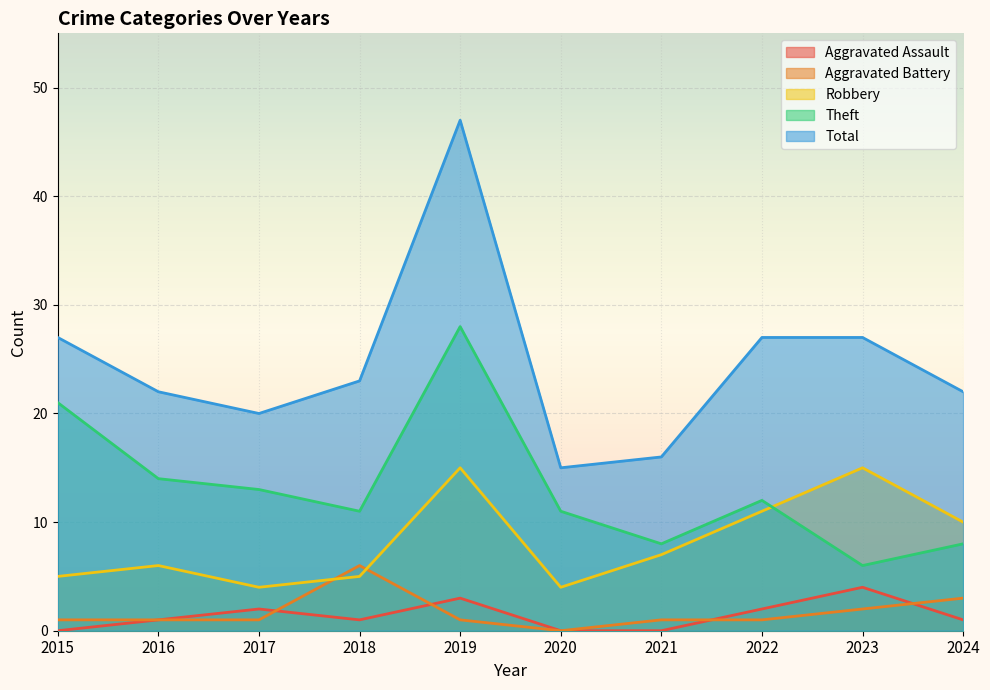

What is the value of the Total point at the 7th from the left?

16